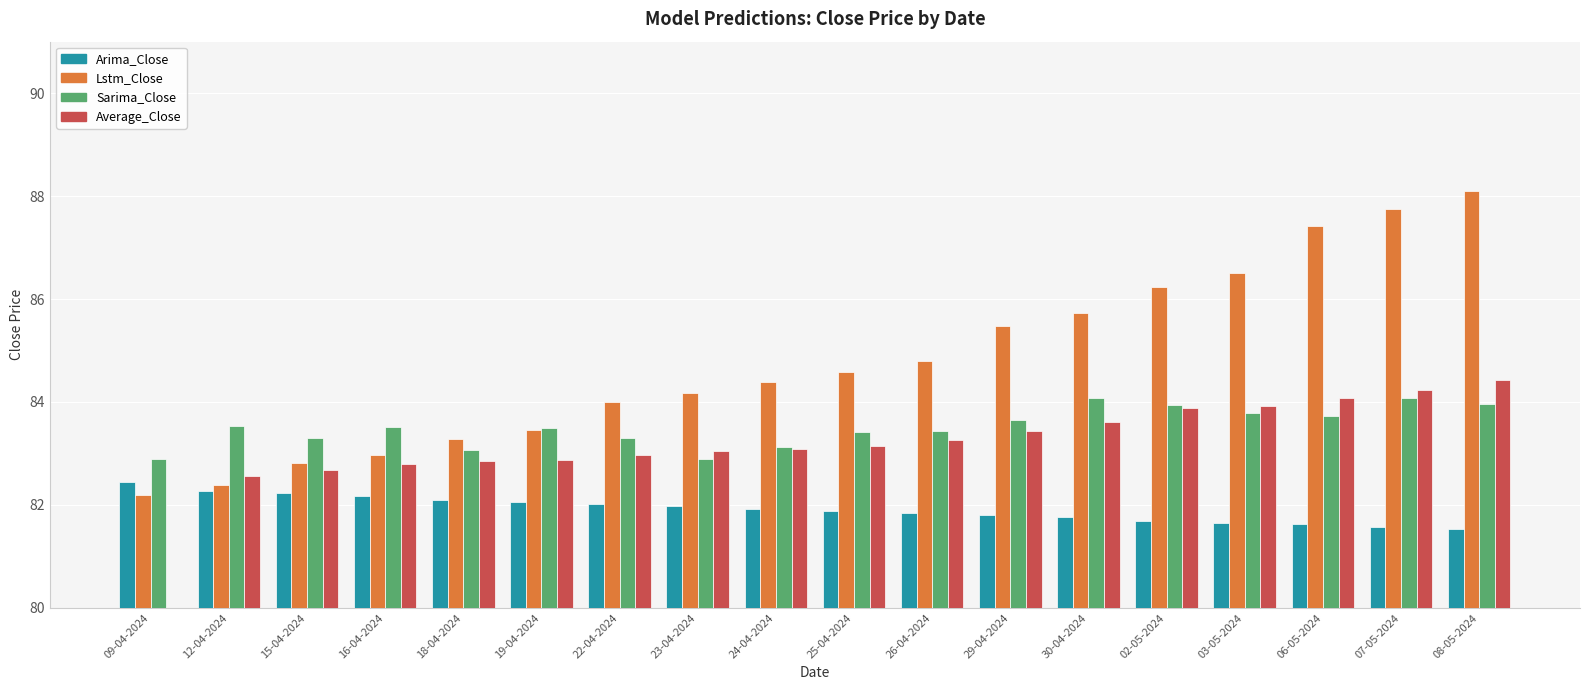

What value does the Lstm_Close series have at 18-04-2024?

83.3